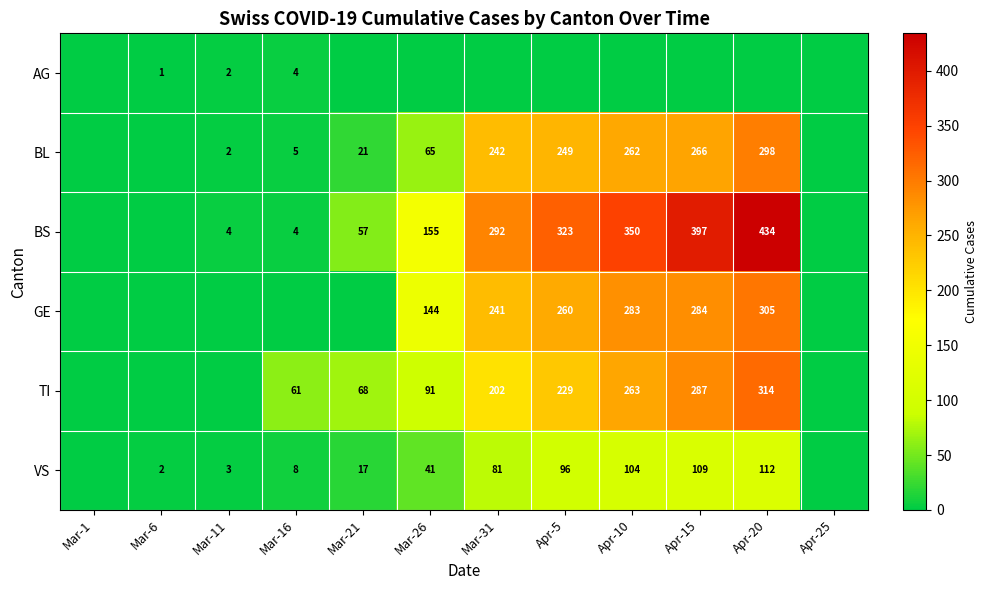

Is the value of TI at Apr-20 greater than the value of BS at Mar-21?

Yes